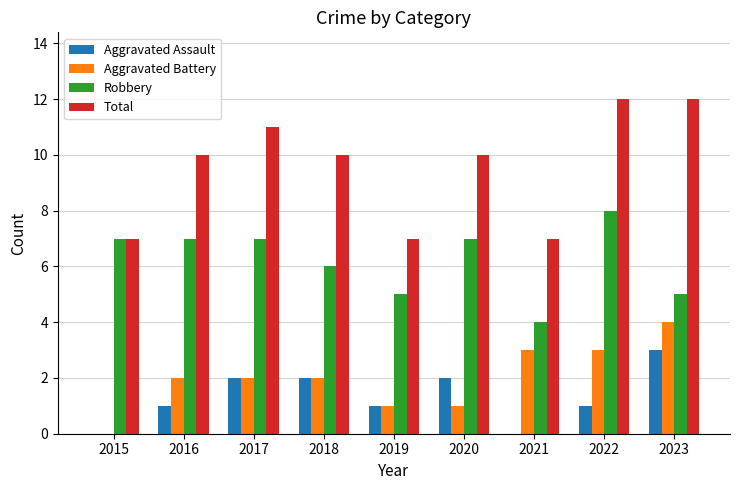

Reading left to right, list all the values displayed in this chart.

Aggravated Assault: 2015=0	2016=1	2017=2	2018=2	2019=1	2020=2	2021=0	2022=1	2023=3
Aggravated Battery: 2015=0	2016=2	2017=2	2018=2	2019=1	2020=1	2021=3	2022=3	2023=4
Robbery: 2015=7	2016=7	2017=7	2018=6	2019=5	2020=7	2021=4	2022=8	2023=5
Total: 2015=7	2016=10	2017=11	2018=10	2019=7	2020=10	2021=7	2022=12	2023=12